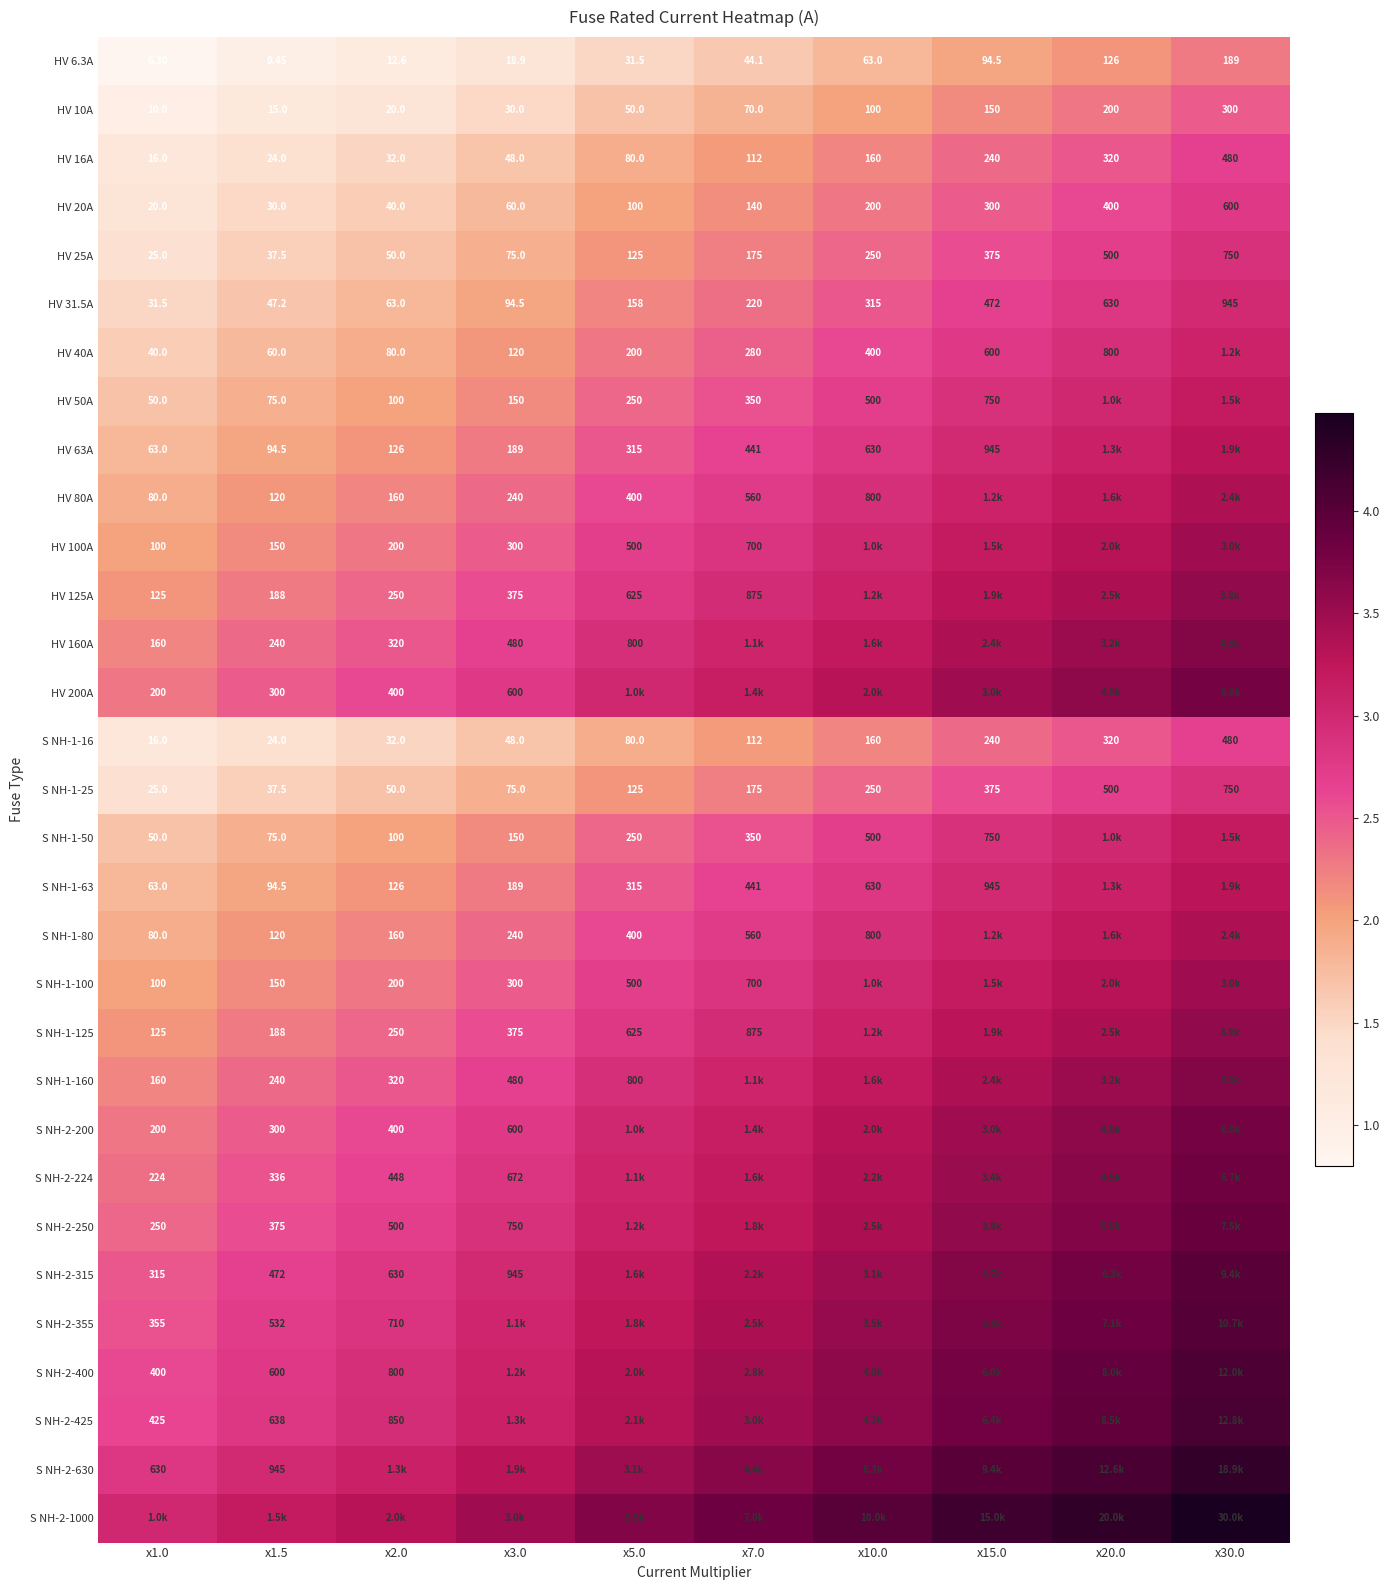

Is the value of S NH-1-63 at x10.0 greater than the value of HV 80A at x3.0?

Yes